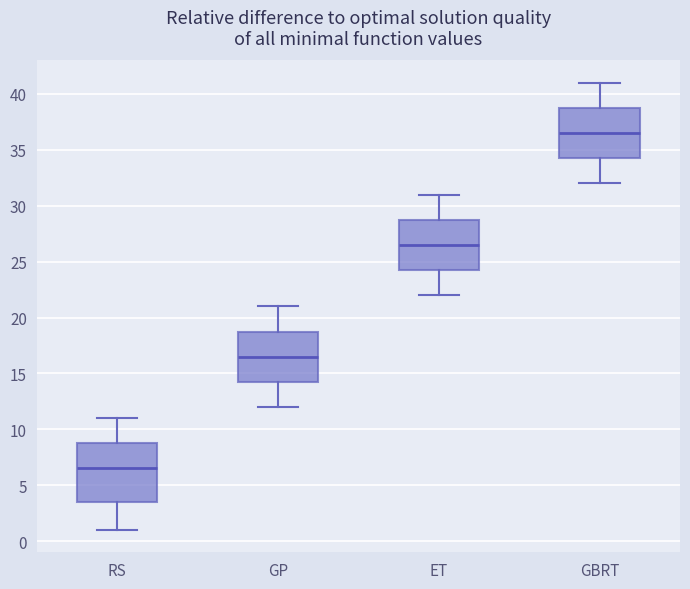

Reading left to right, read every box against the y-axis: the position of its median line, the range the box covers, and the ends of its whiskers. The values are not printed on the chart, so give them approximately, as read against the axis.

RS: median 6.5, box 3.5 to 9.0, whiskers 1.0 to 11.0
GP: median 16.5, box 14.5 to 19.0, whiskers 12.0 to 21.0
ET: median 26.5, box 24.5 to 29.0, whiskers 22.0 to 31.0
GBRT: median 36.5, box 34.5 to 39.0, whiskers 32.0 to 41.0